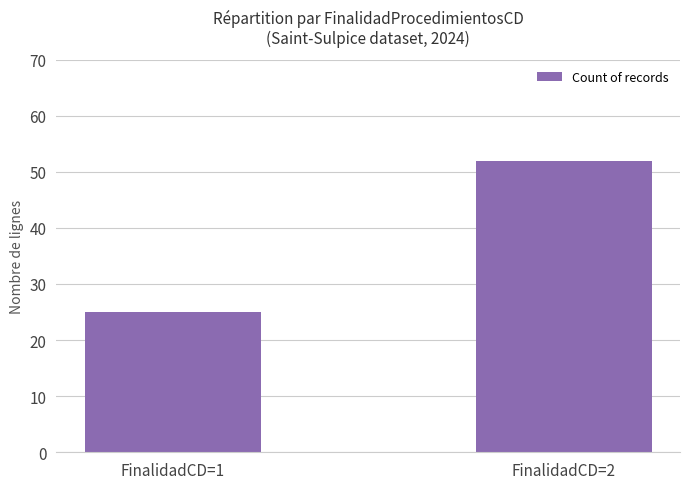

Reading right to left, transcribe all the data shown in this chart.

52	25